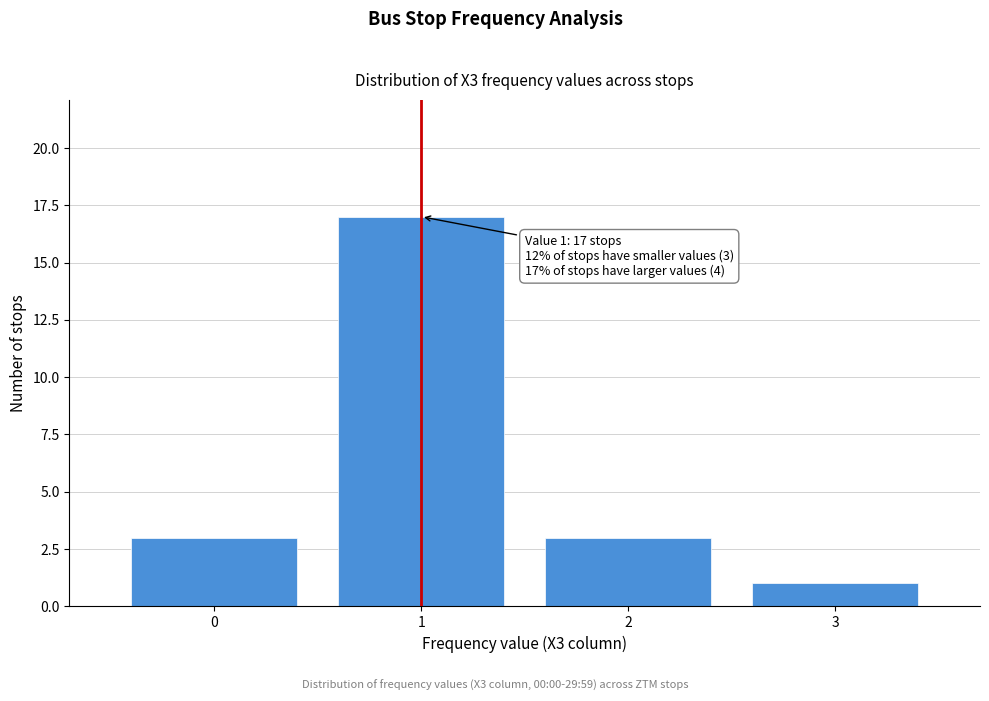

Reading left to right, transcribe all the data shown in this chart.

3	17	3	1